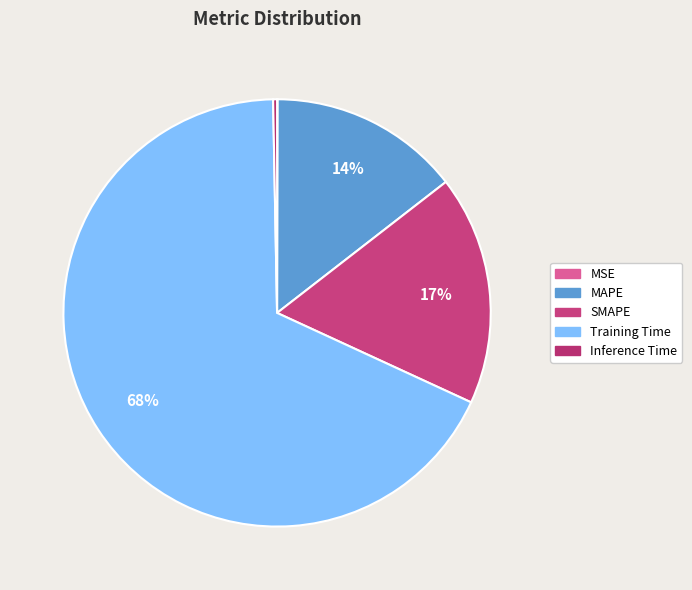

To the nearest percent, what is the difference between the MAPE and Training Time slice percentages?

53%